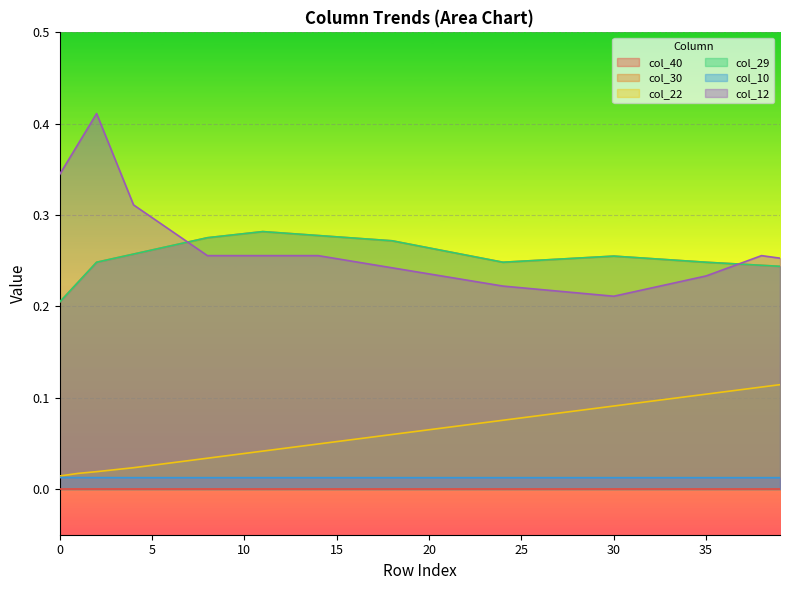

Count the col_22 values in the range 0 to 1.

40